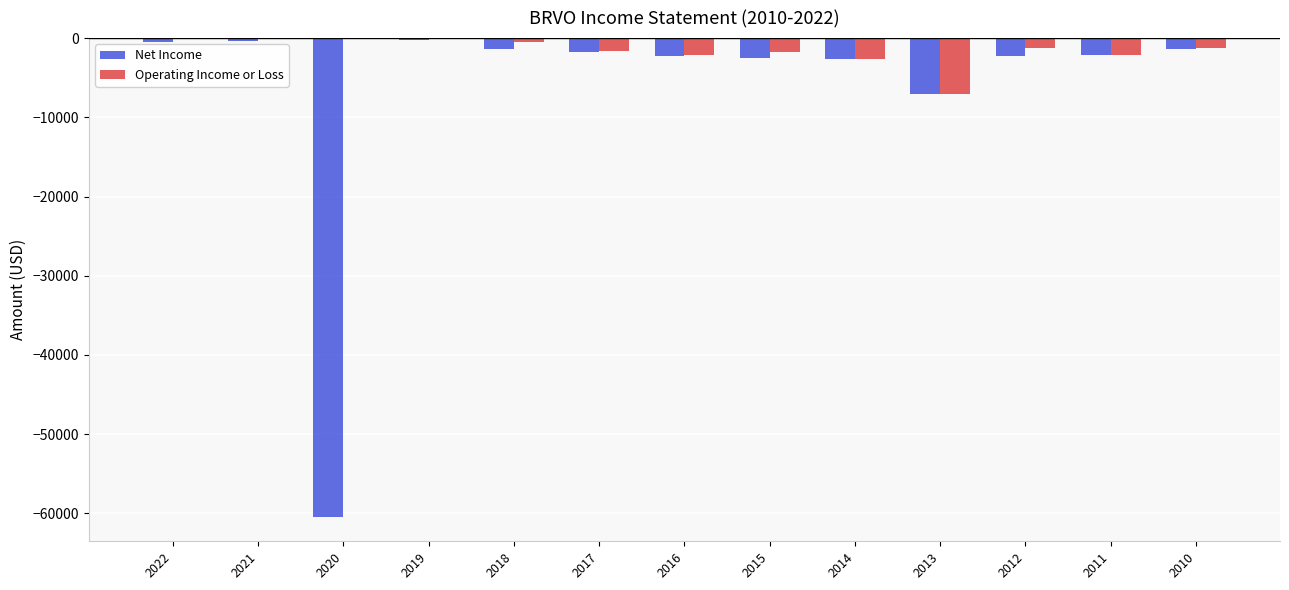

What are all the series names shown in the legend?

Net Income, Operating Income or Loss